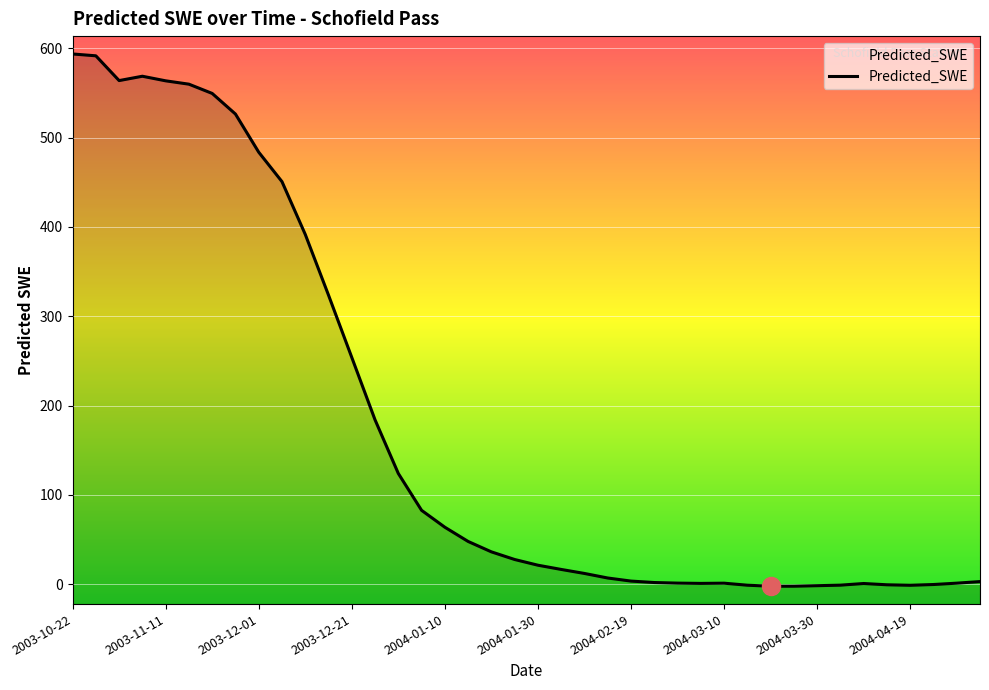

What is the difference between the maximum and minimum values?

596.2